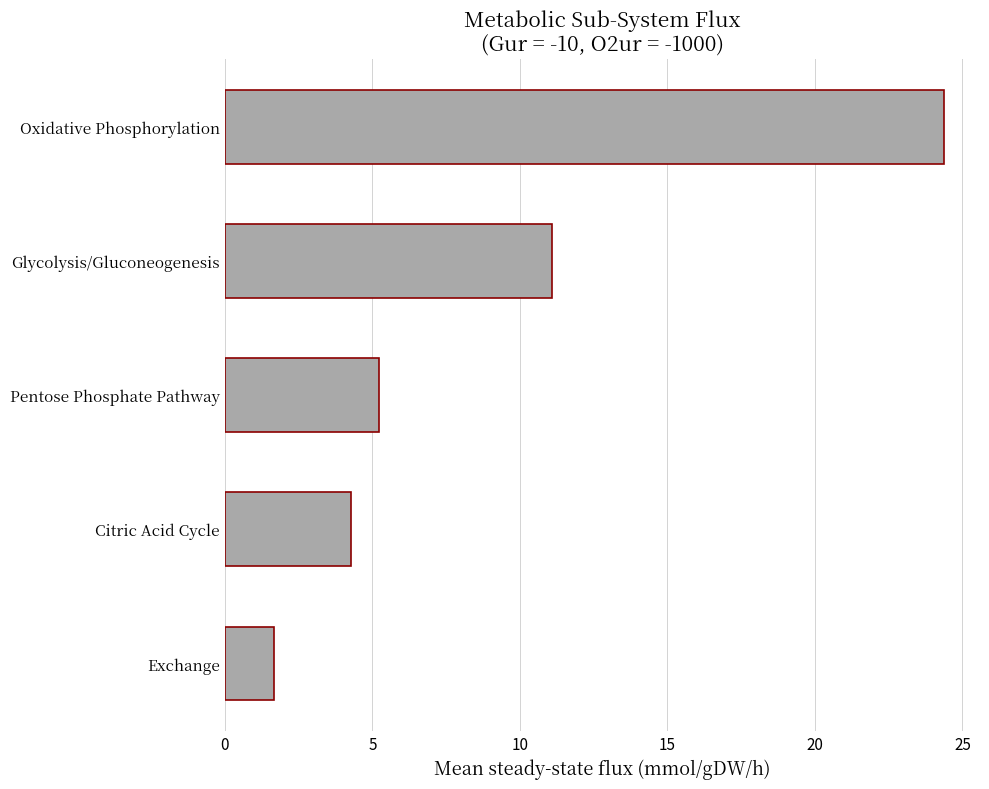

Which has a higher value, Pentose Phosphate Pathway or Exchange?

Pentose Phosphate Pathway